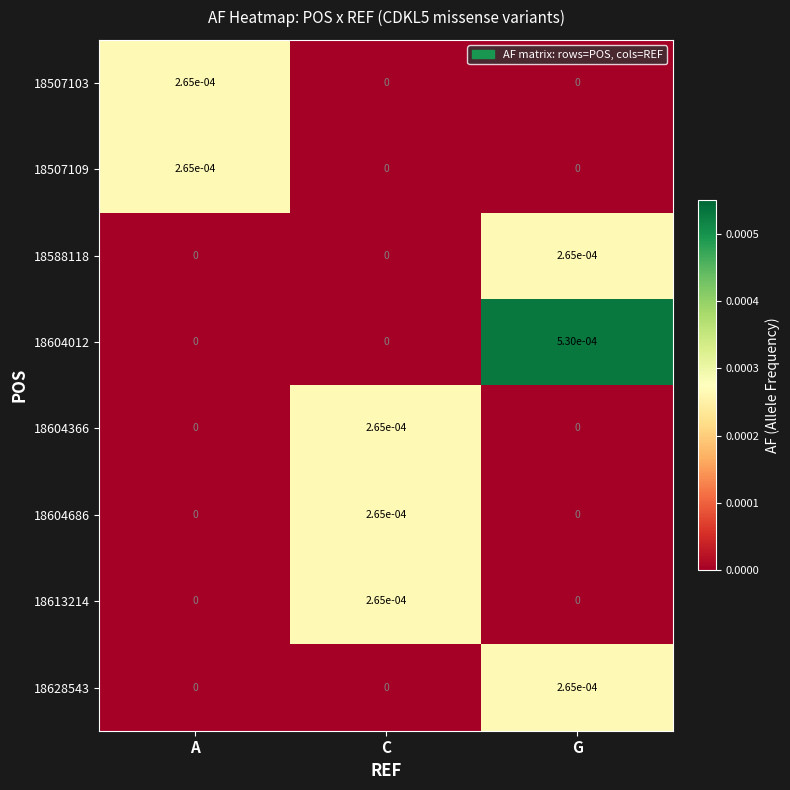

At which label does 18507109 reach its peak?

A